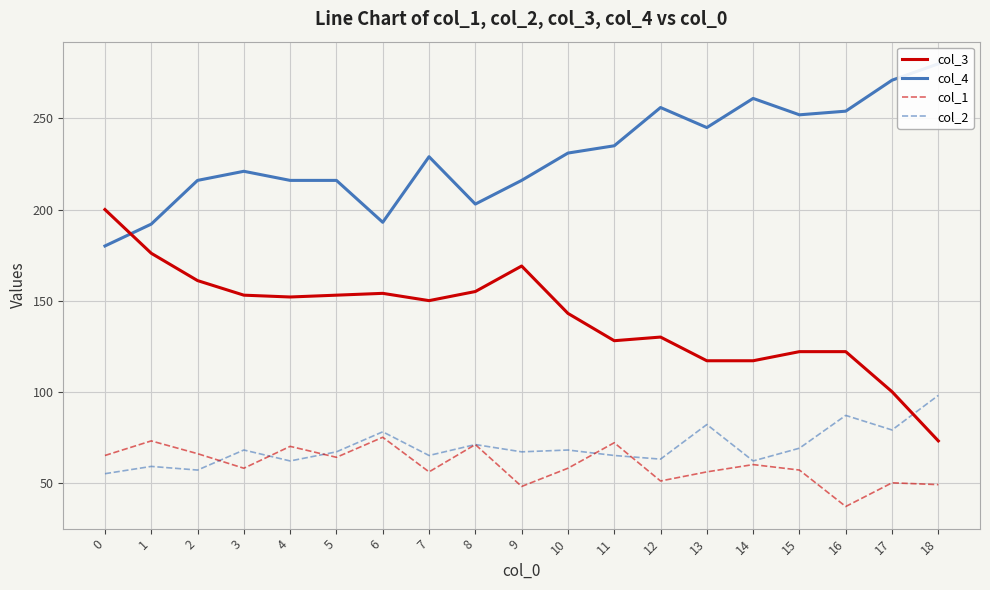

What is the value of the col_1 point at the 17th from the left?

37